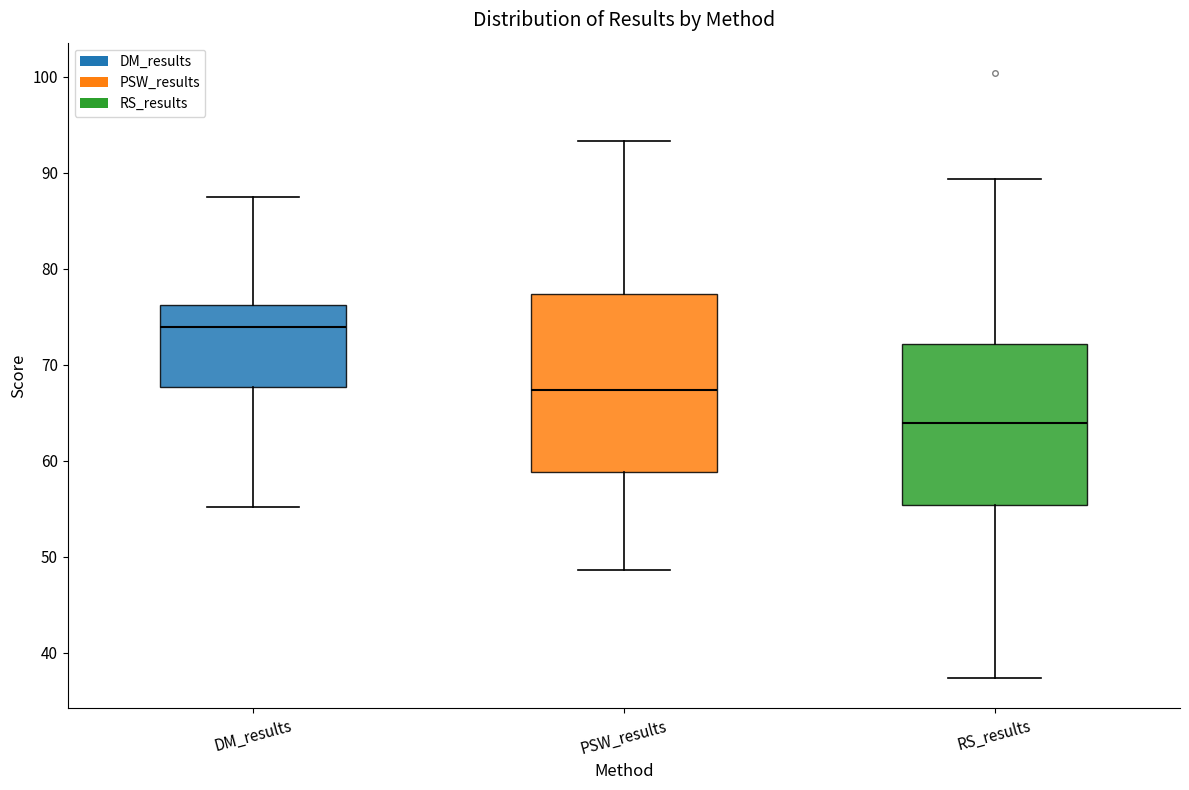

Which box's median line is the lowest?

RS_results